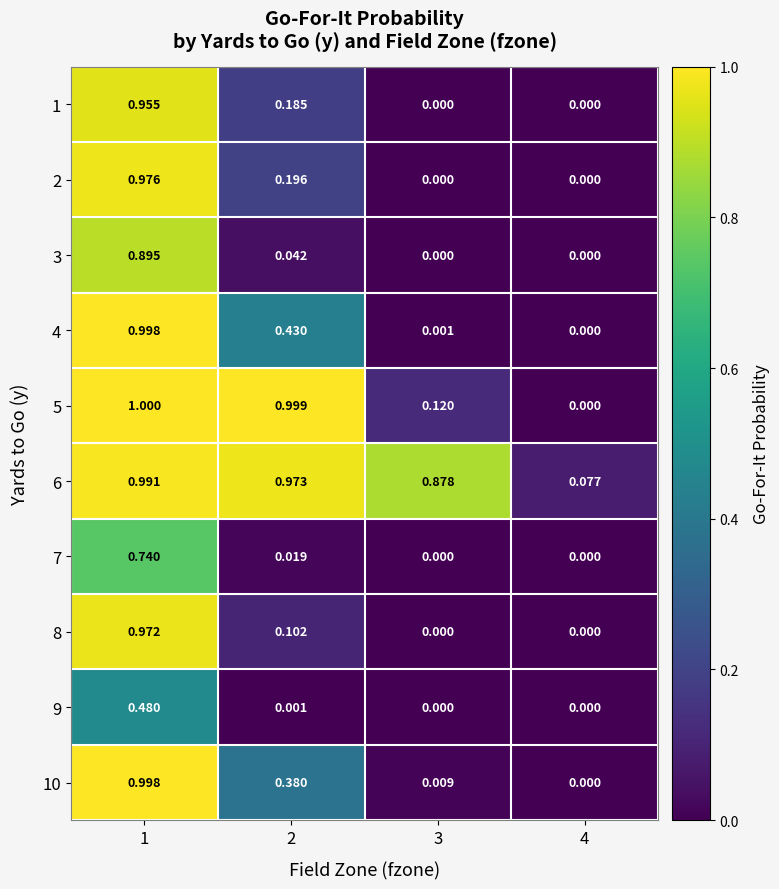

Is the value of 10 at 1 greater than the value of 3 at 3?

Yes